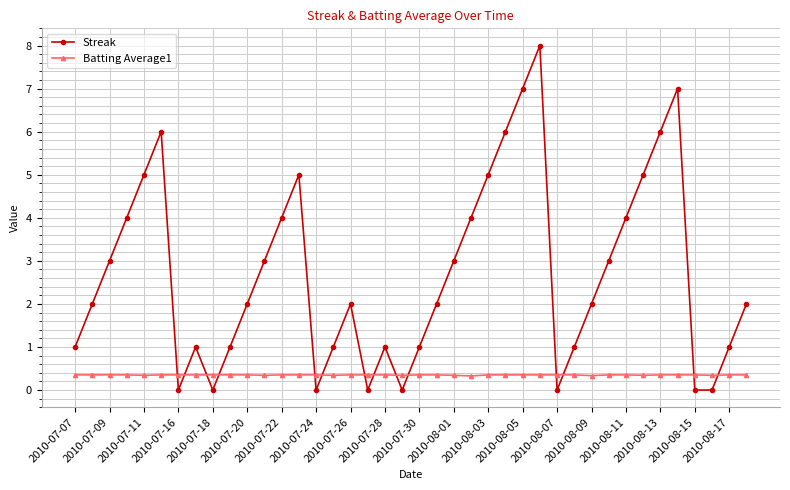

How many Batting Average1 values are between 0 and 1?

40